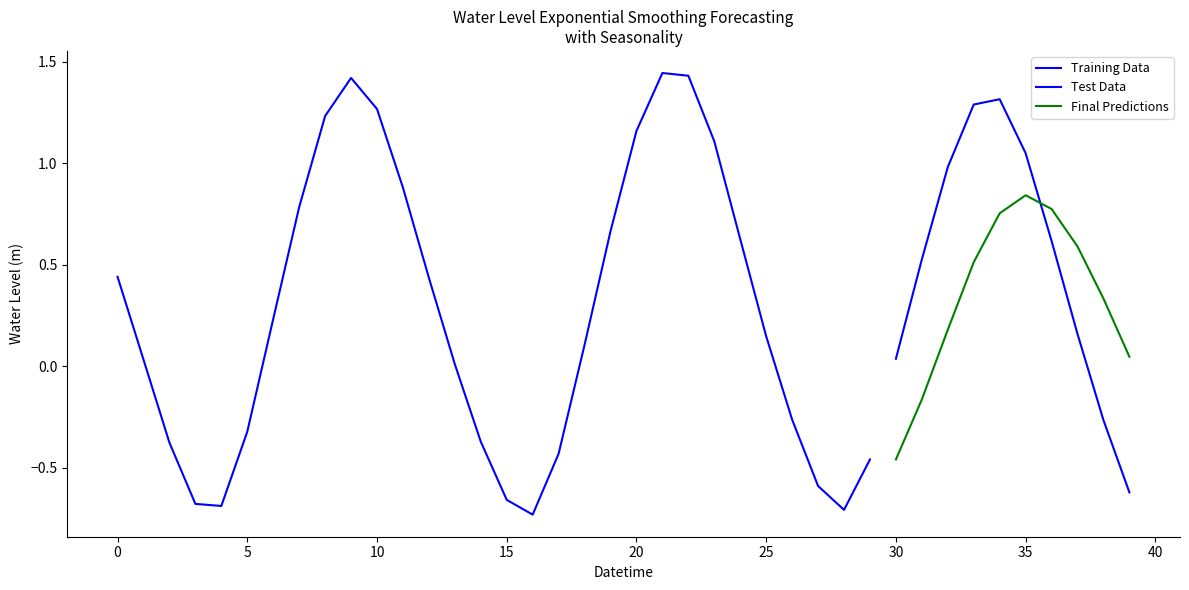

How many values are below zero?

14